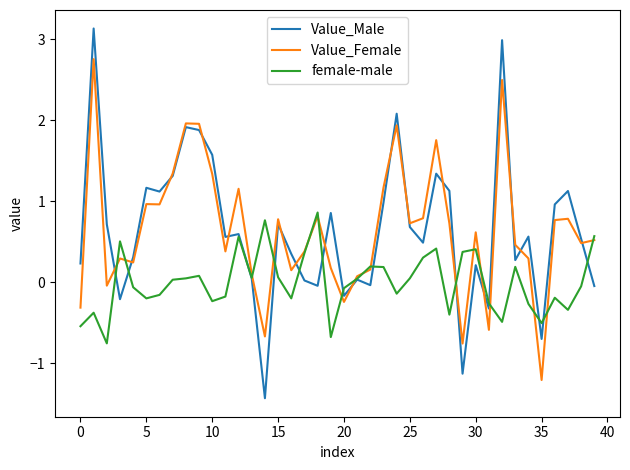

True or false: female-male and Value_Female cross at least once.

True